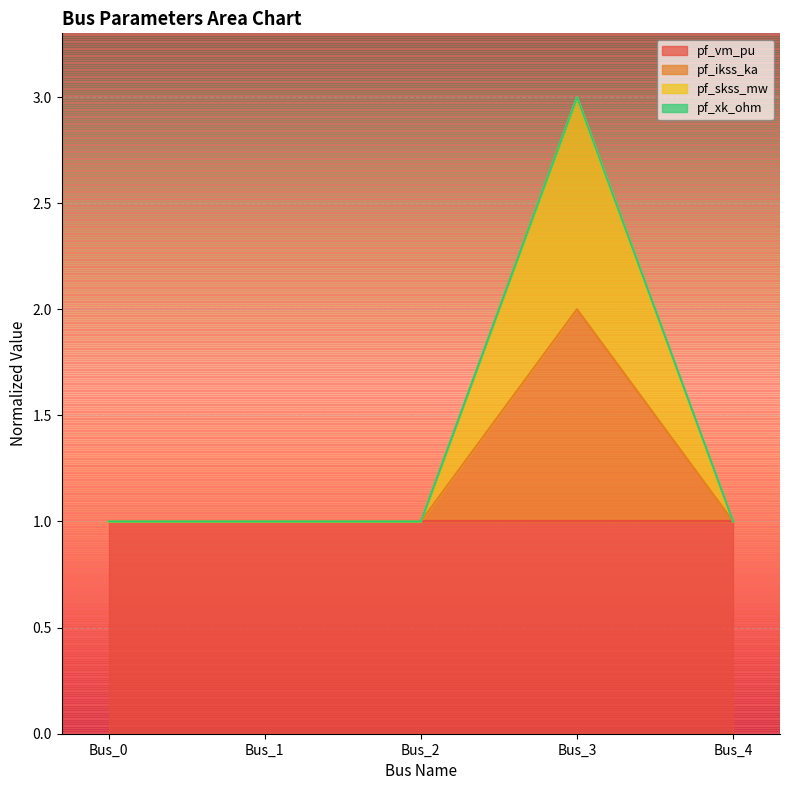

True or false: pf_ikss_ka and pf_skss_mw cross at least once.

False